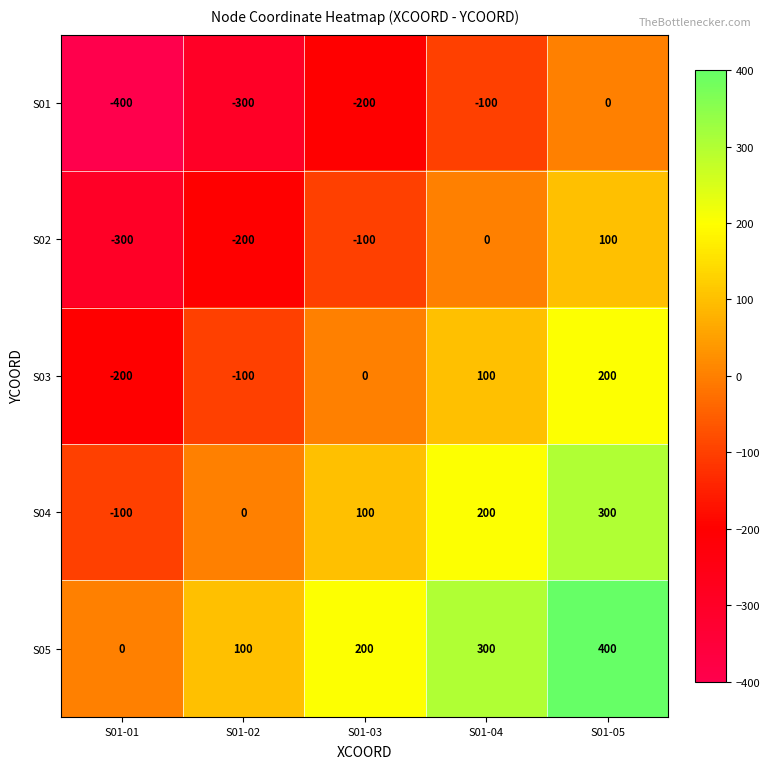

Is it true that S03 equals 100 at S01-04?

True